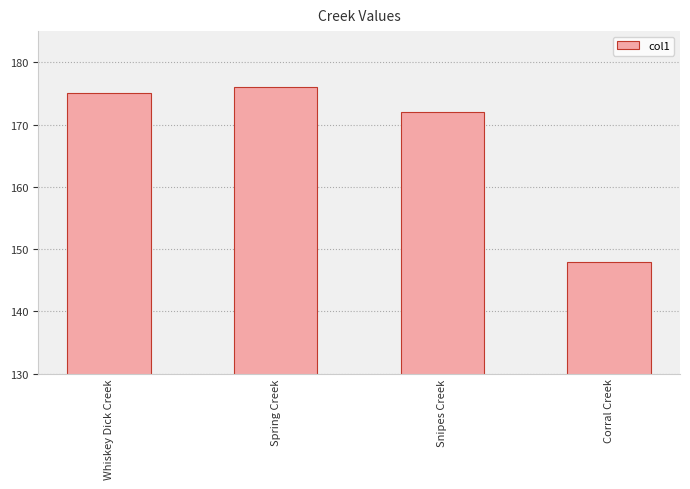

What is the label of the 2nd bar from the right?

Snipes Creek